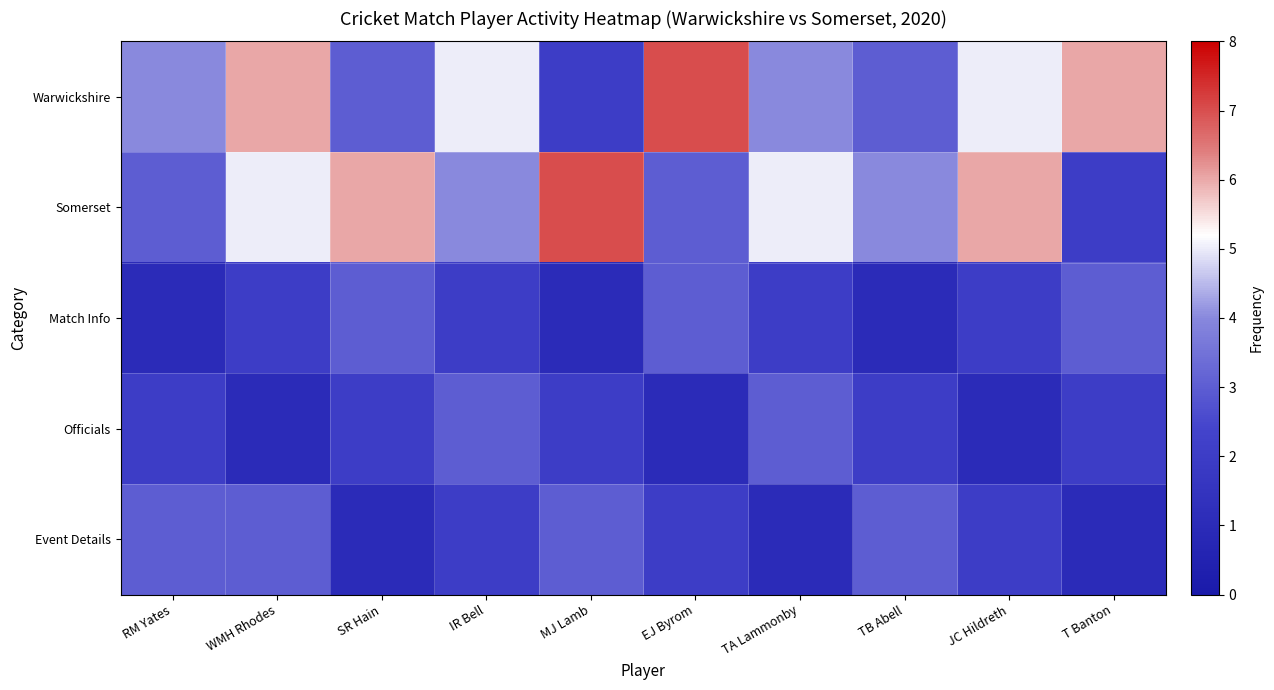

Between T Banton and TA Lammonby, which is larger?

T Banton